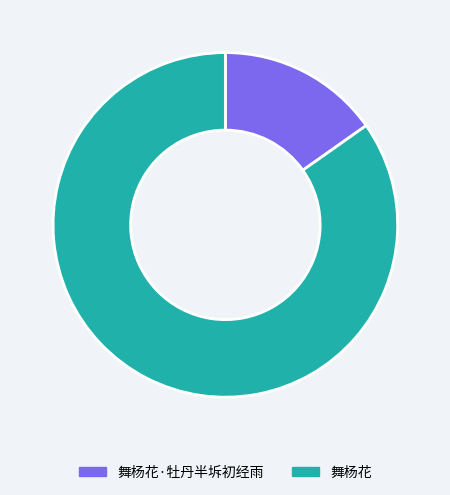

Between 舞杨花·牡丹半坼初经雨 and 舞杨花, which is larger?

舞杨花